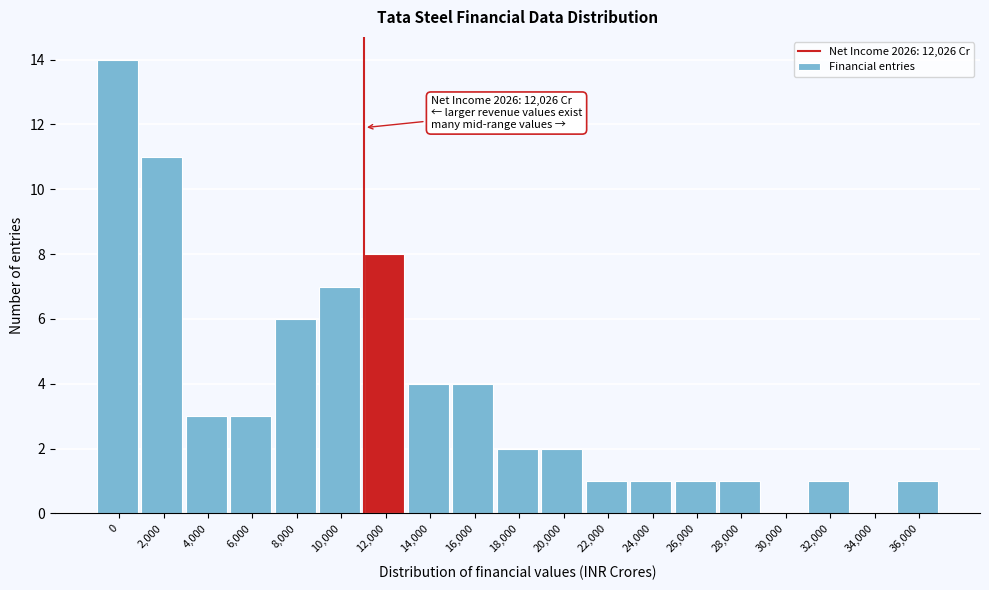

Reading right to left, list all the values displayed in this chart.

36,000=1	34,000=0	32,000=1	30,000=0	28,000=1	26,000=1	24,000=1	22,000=1	20,000=2	18,000=2	16,000=4	14,000=4	12,000=8	10,000=7	8,000=6	6,000=3	4,000=3	2,000=11	0=14